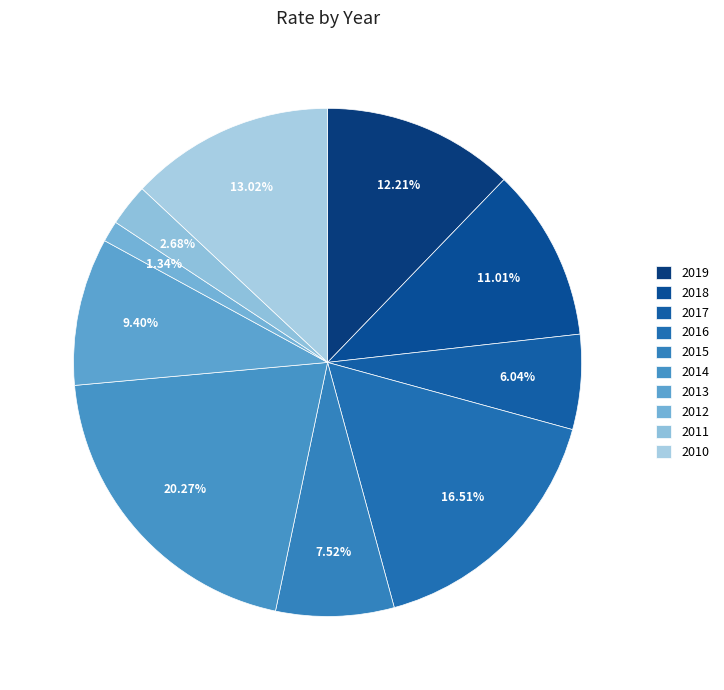

Which category has the biggest portion of the pie?

2014